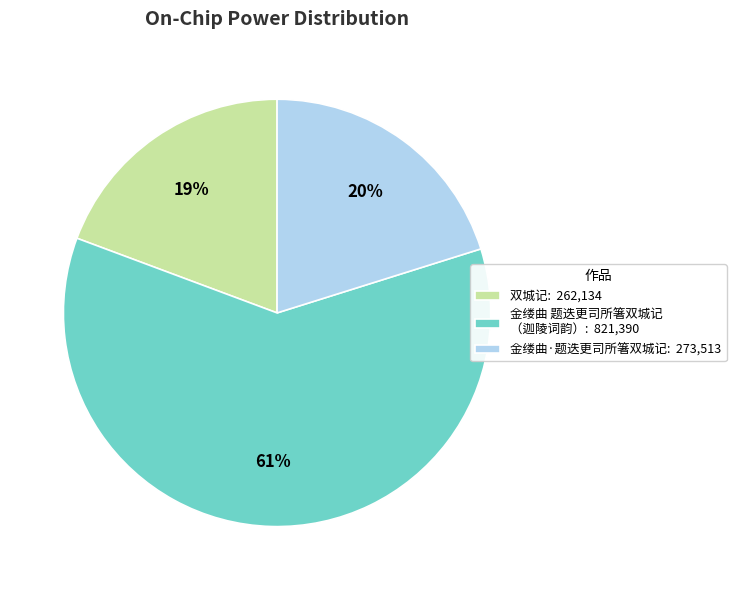

Is the sum of 金缕曲 题迭更司所箸双城记 （迦陵词韵）: 821,390 and 双城记: 262,134 greater than half?

Yes